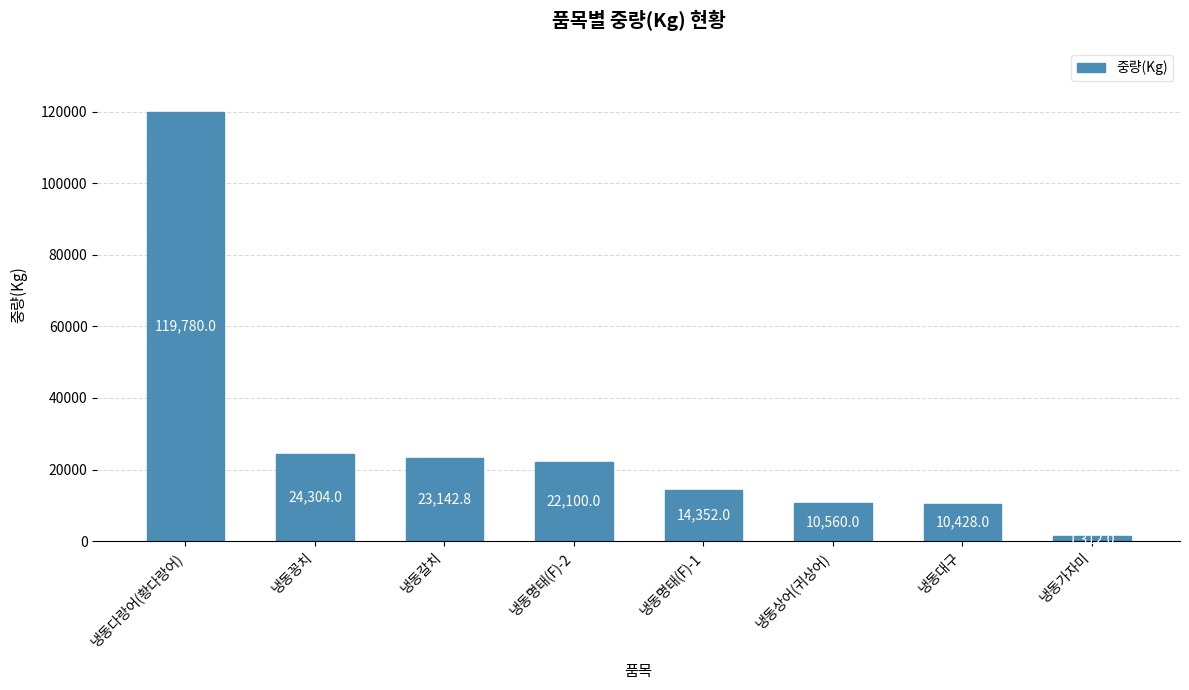

Reading left to right, transcribe all the data shown in this chart.

119780.0	24304.0	23142.8	22100.0	14352.0	10560.0	10428.0	1312.0